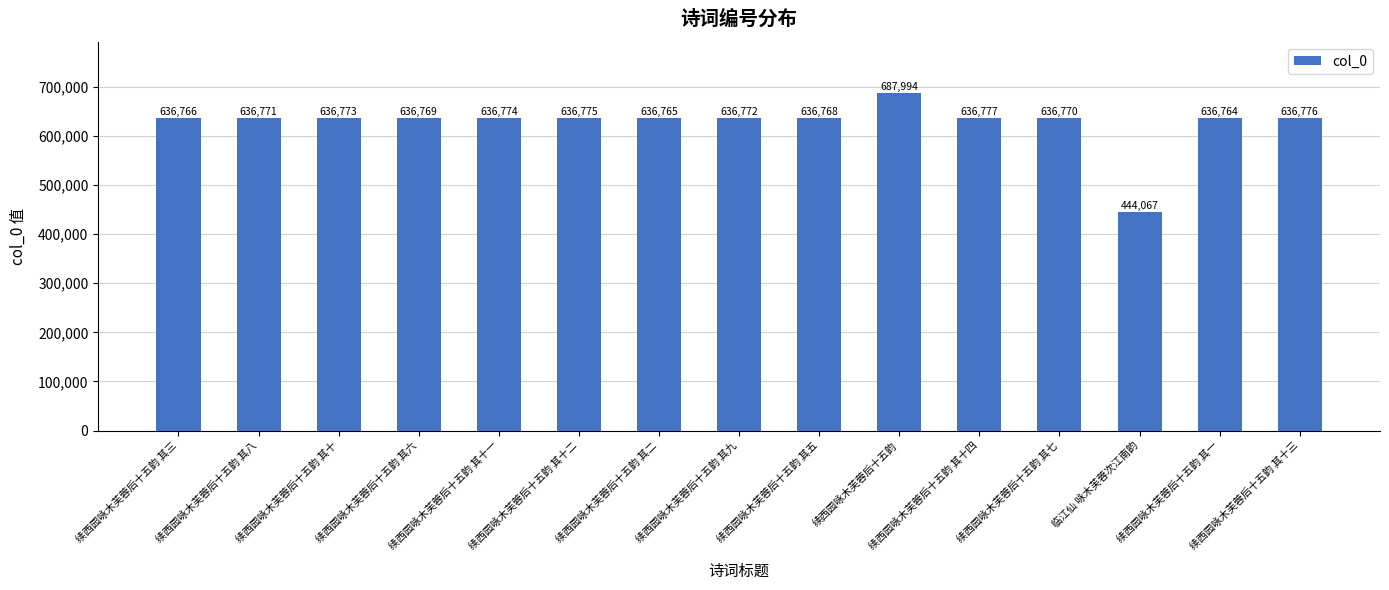

What is the difference between the maximum and minimum values?

243927